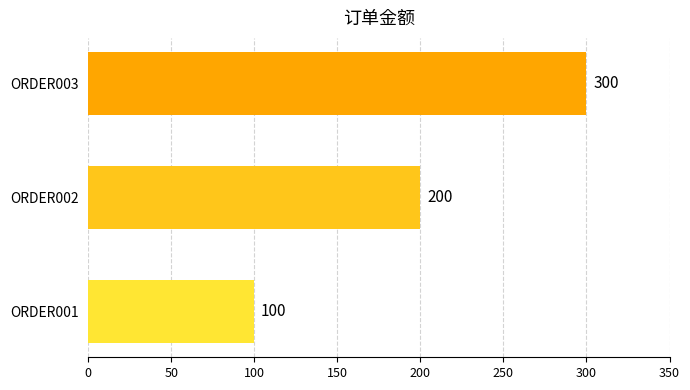

List the labels in order of value, smallest first.

ORDER001, ORDER002, ORDER003